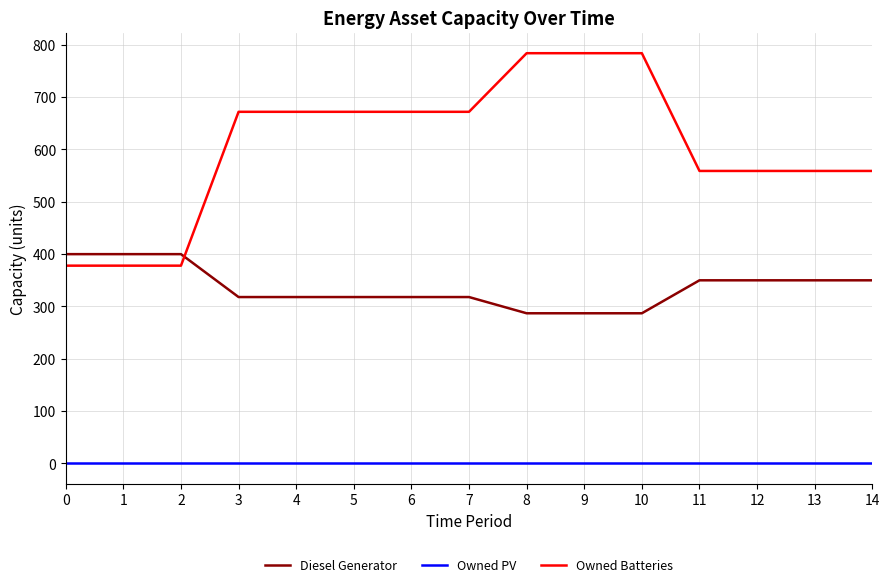

Does the chart display data point markers on the line(s)?

No